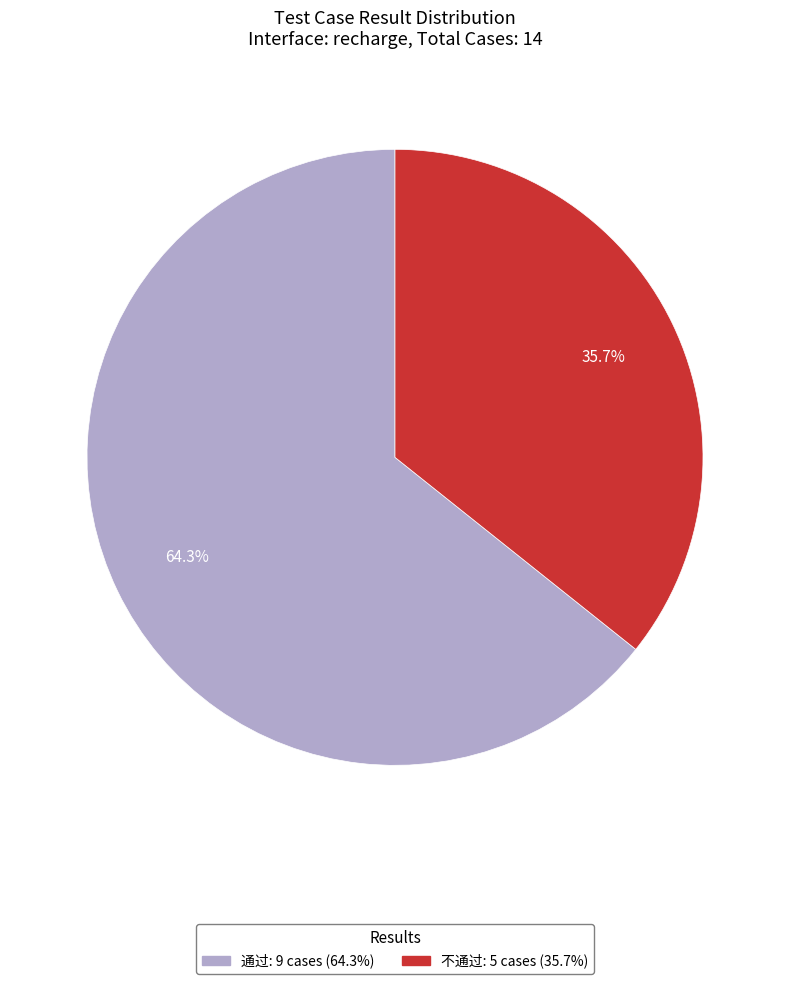

To the nearest percent, what percentage of the pie is 不通过?

36%